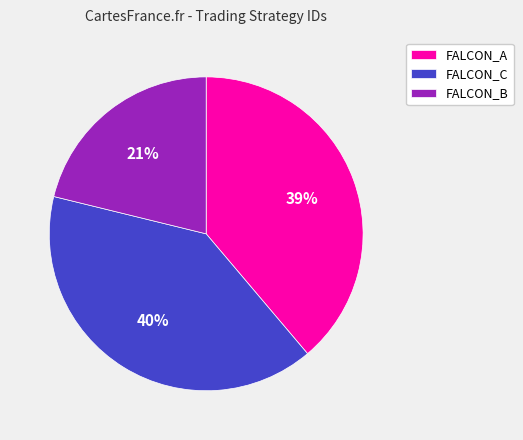

Does FALCON_C represent more than half of the total?

No